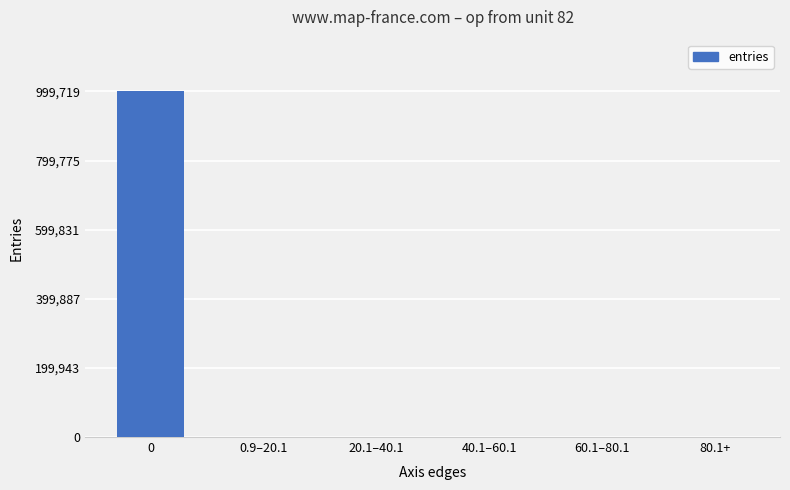

What is the maximum value shown in the chart?

999719